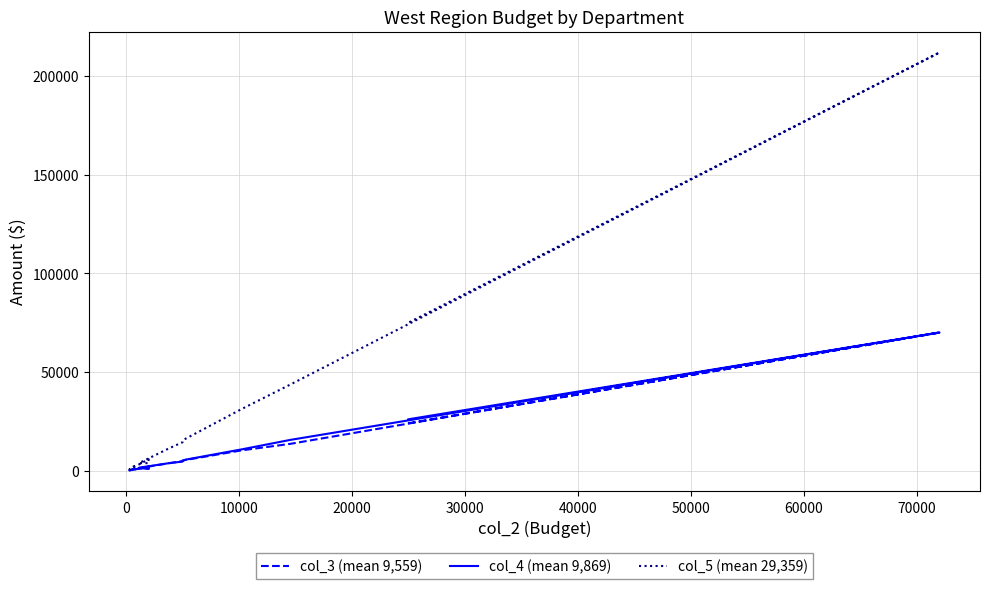

What is the value of the col_5 (mean 29,359) point at the 12th from the left?

31250